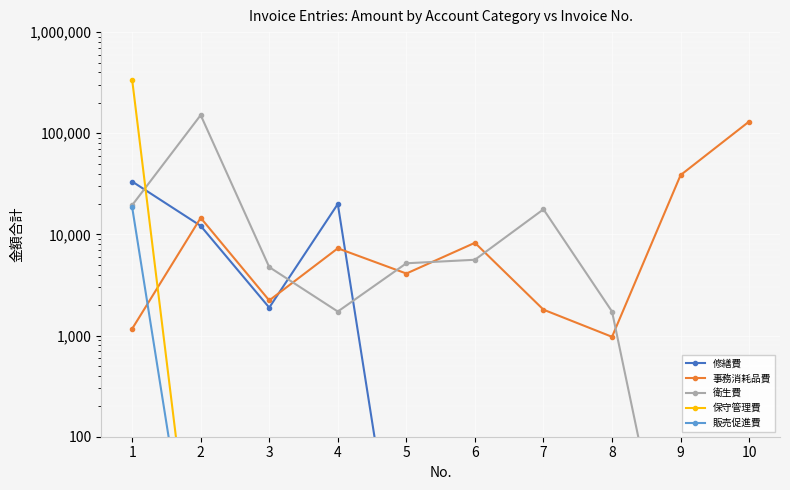

What is the total value across all series at 4?

29000